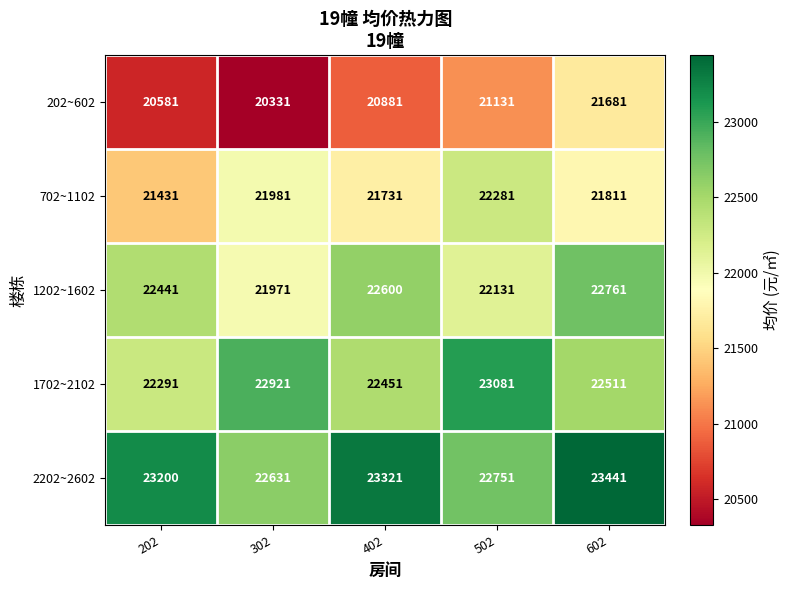

What is the average value of the 2202~2602 series?

23069